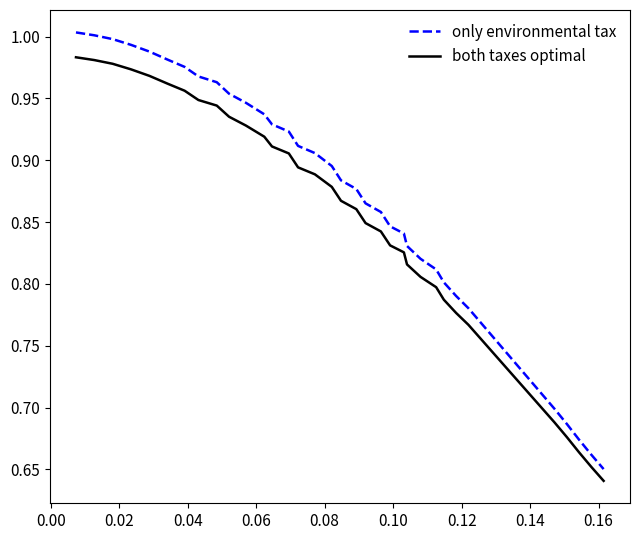

Count the number of categories in the chart.

40